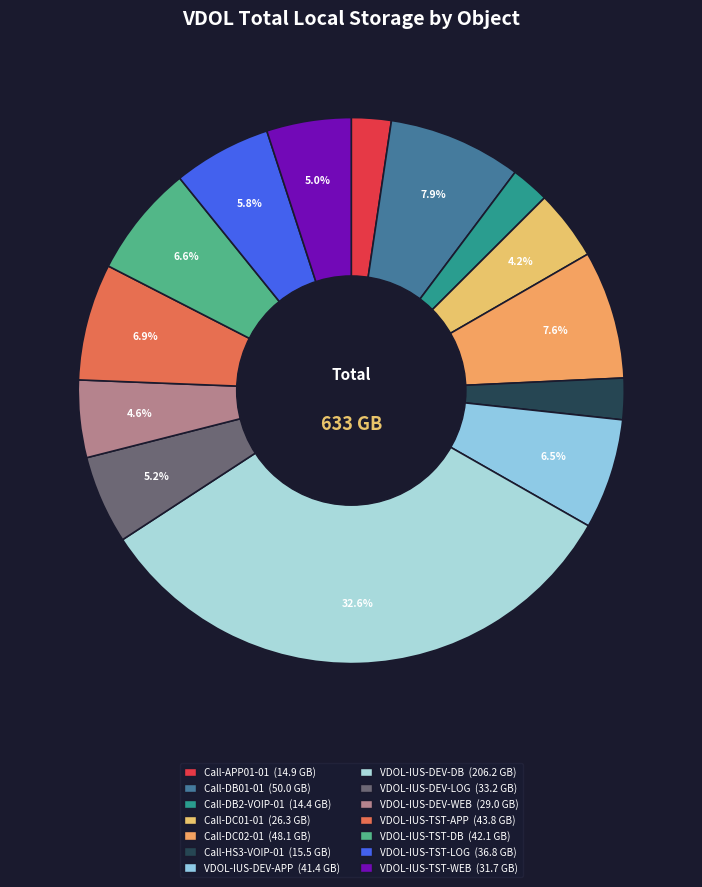

What is the largest slice in the pie chart?

VDOL-IUS-DEV-DB